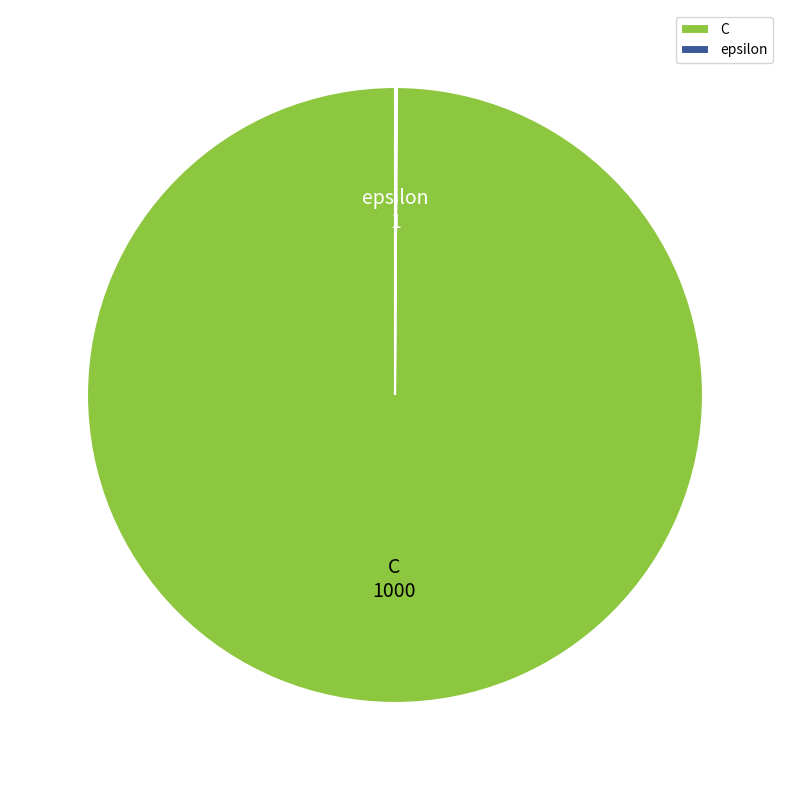

What is the largest slice in the pie chart?

C